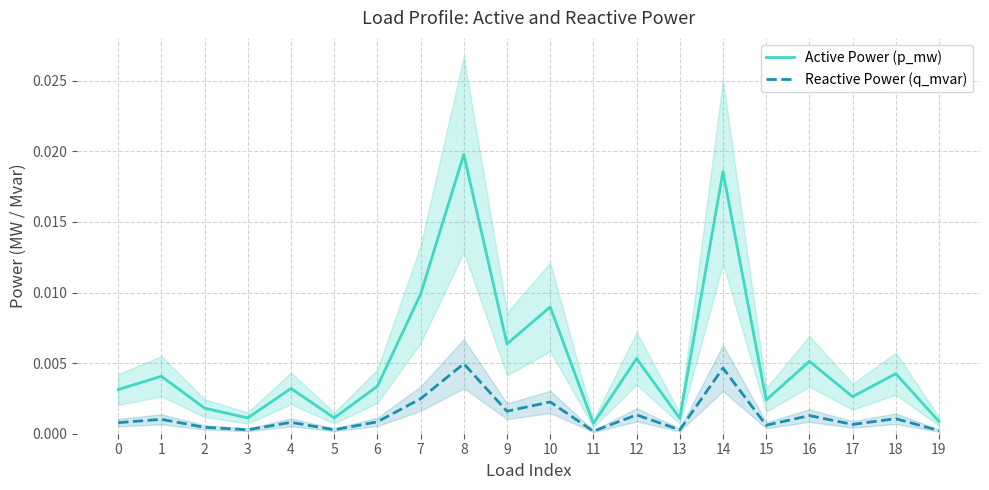

Rank the series by their average value, from lowest to highest.

Reactive Power (q_mvar), Active Power (p_mw)